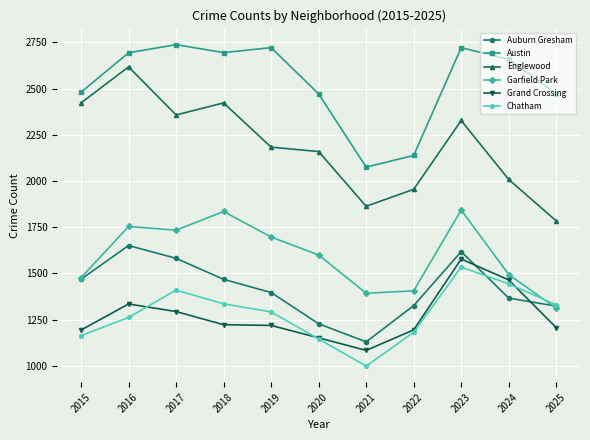

Which series has the largest range (max minus min)?

Englewood